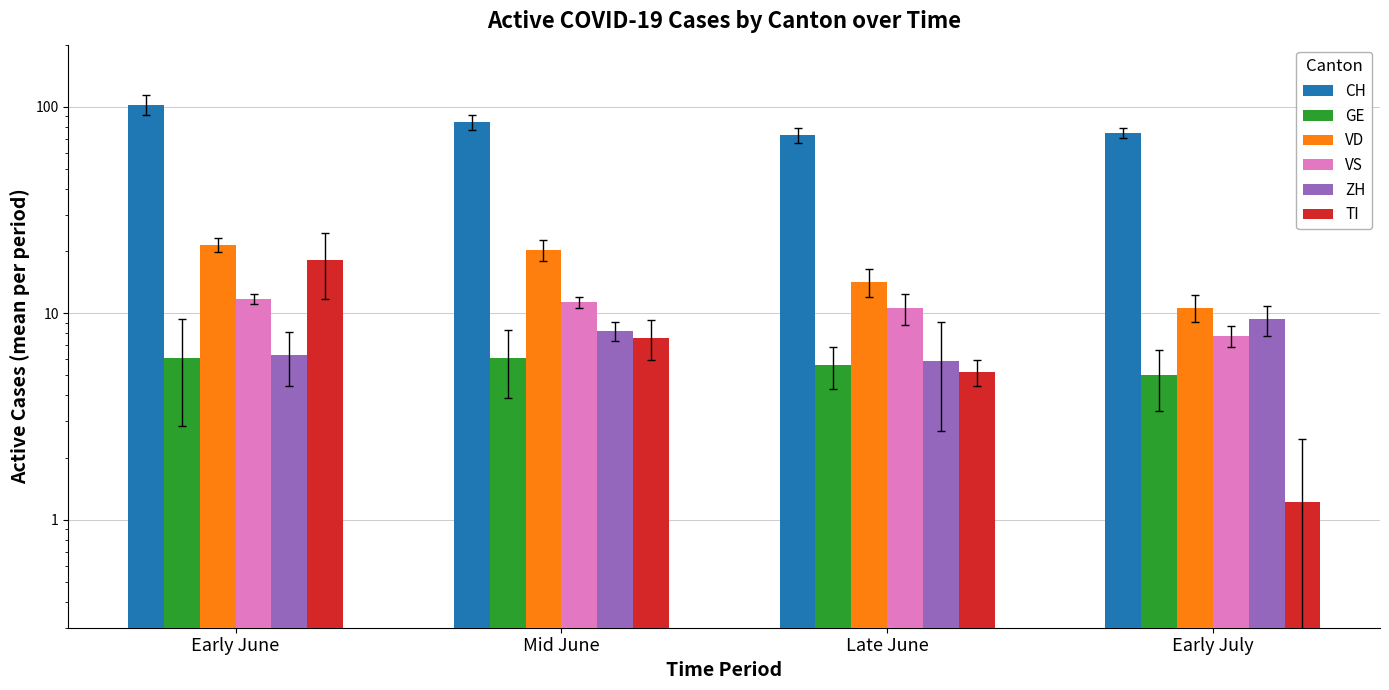

Reading left to right, transcribe all the data shown in this chart.

CH: 102.6	84.1	72.7	74.9
GE: 6.1	6.1	5.6	5.0
VD: 21.5	20.2	14.2	10.7
VS: 11.7	11.3	10.6	7.8
ZH: 6.3	8.2	5.9	9.3
TI: 18.1	7.6	5.2	1.2